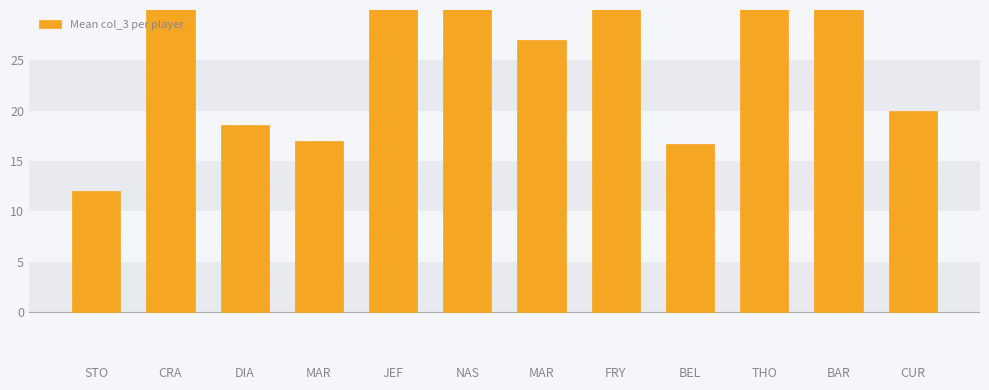

True or false: the data shows 12.5 at CUR.

False